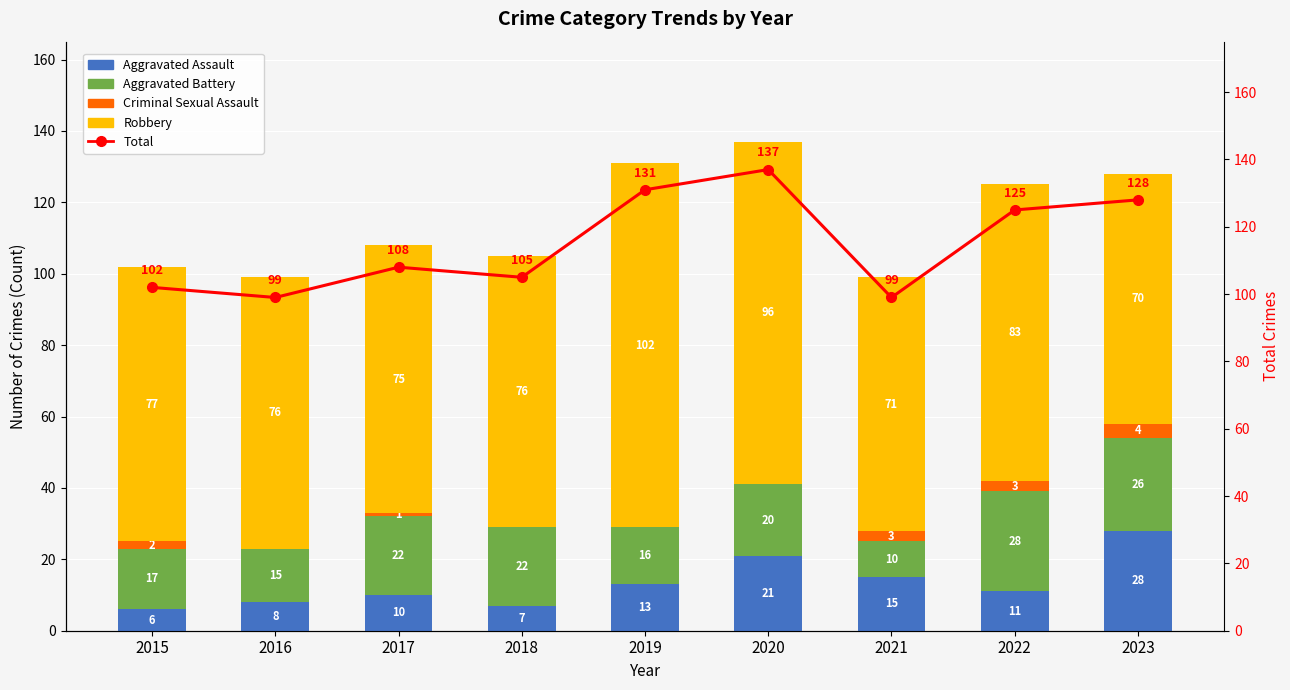

What is the difference between the Criminal Sexual Assault values at 2017 and 2023?

3